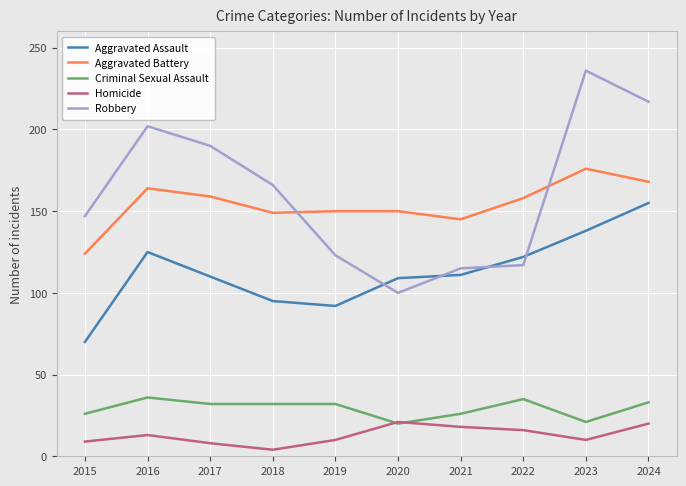

True or false: Homicide and Aggravated Assault intersect in this chart.

False